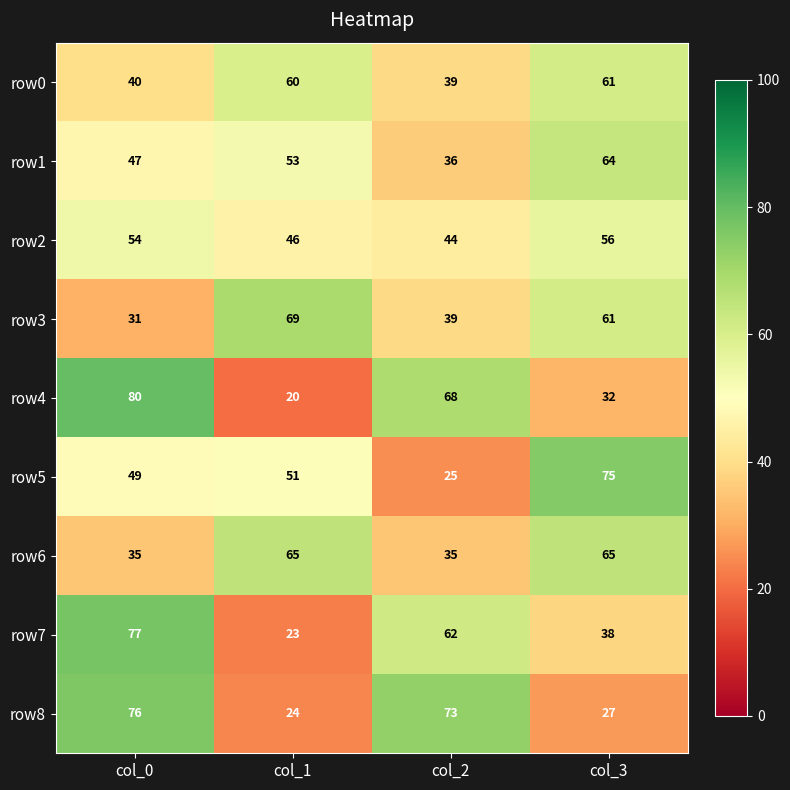

Which category has the lowest value across all series?

col_1